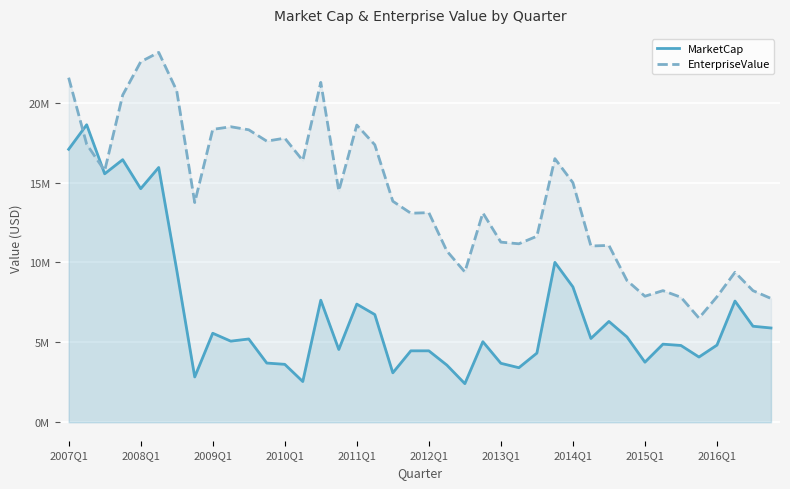

Rank the series by their maximum value, from lowest to highest.

MarketCap, EnterpriseValue